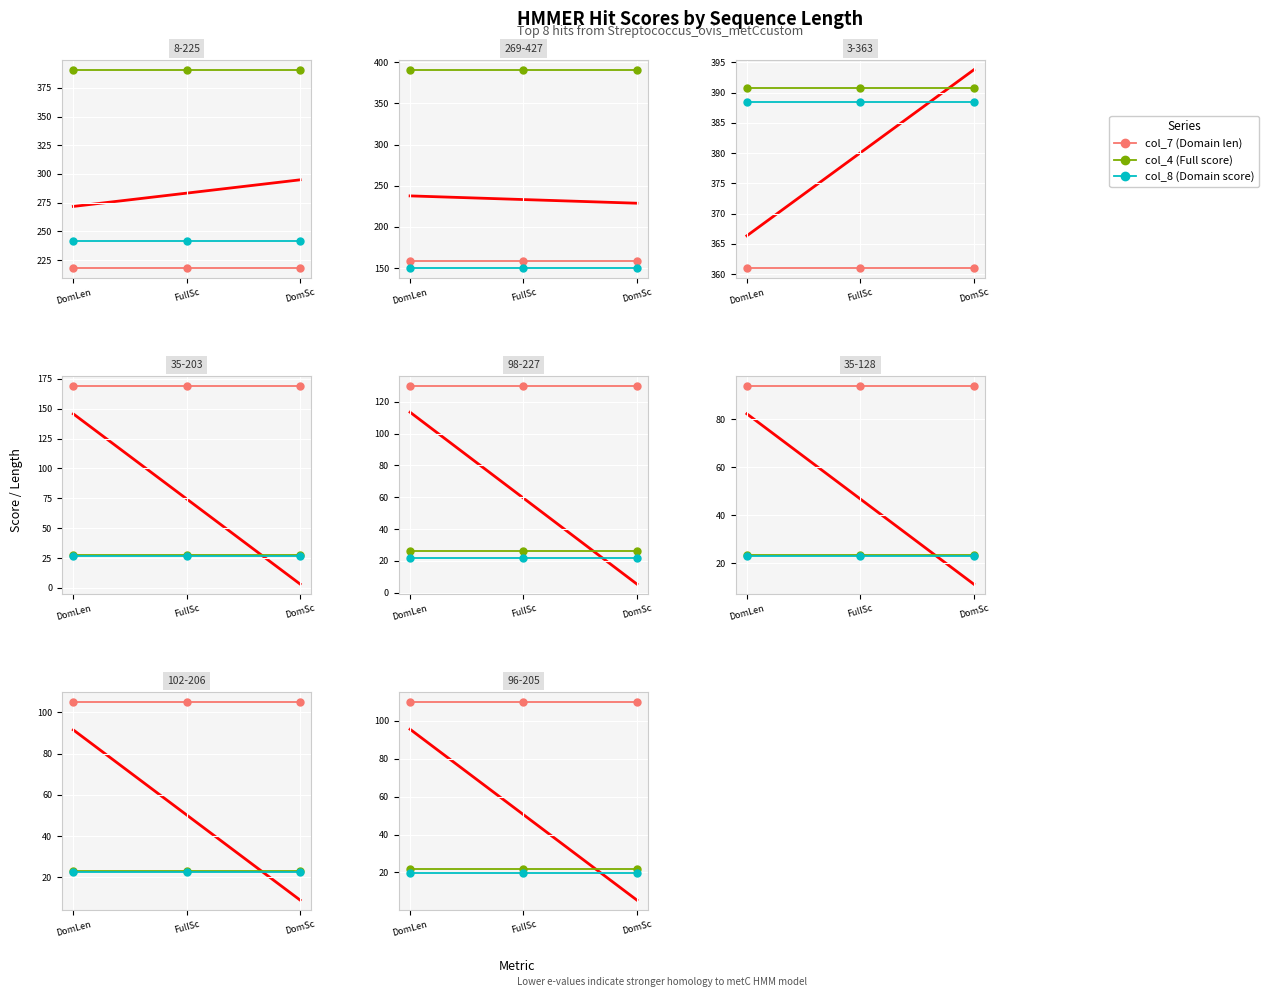

Between DomLen and DomSc, which is larger?

DomLen